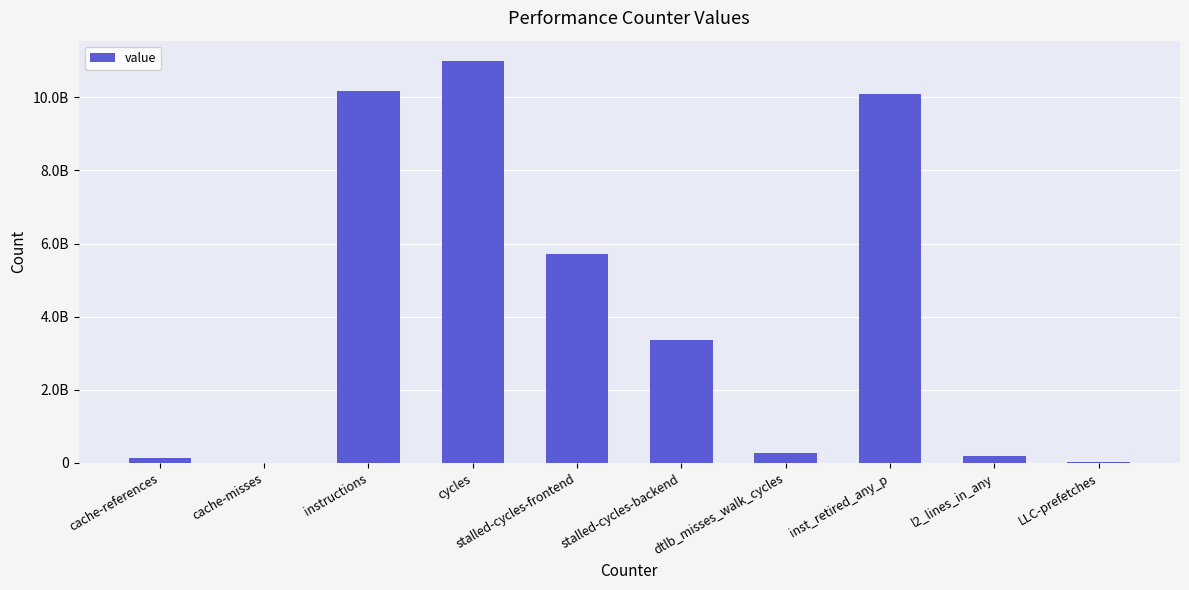

What is the average value?

4102136329